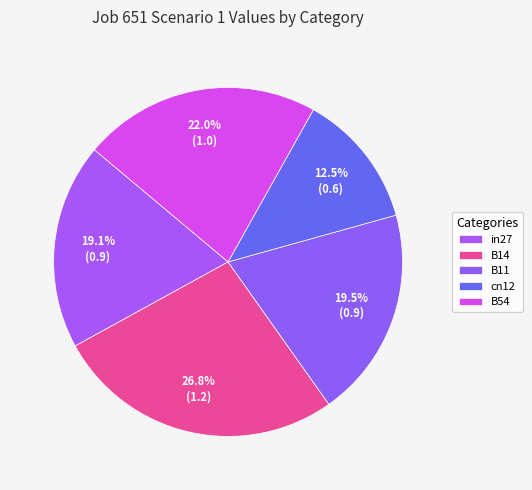

To the nearest percent, what is the difference between the in27 and B54 slice percentages?

3%